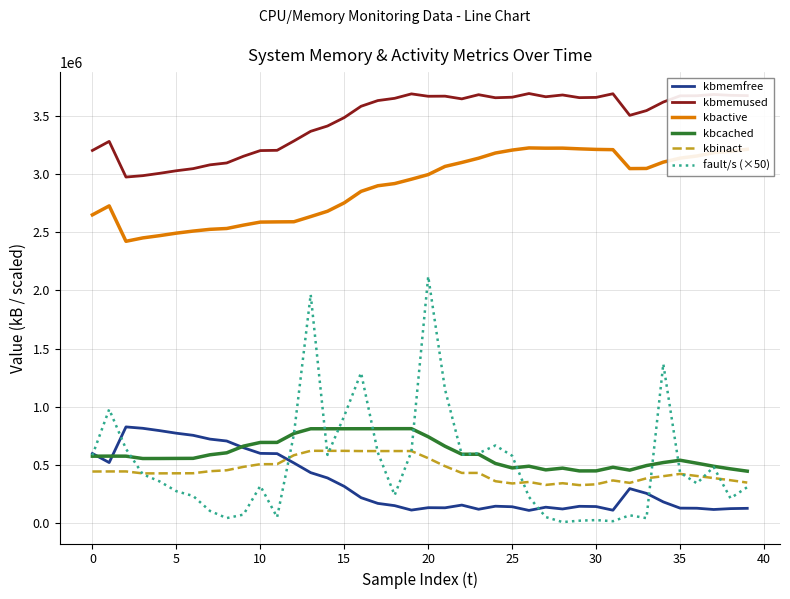

Which series has the largest range (max minus min)?

fault/s (×50)